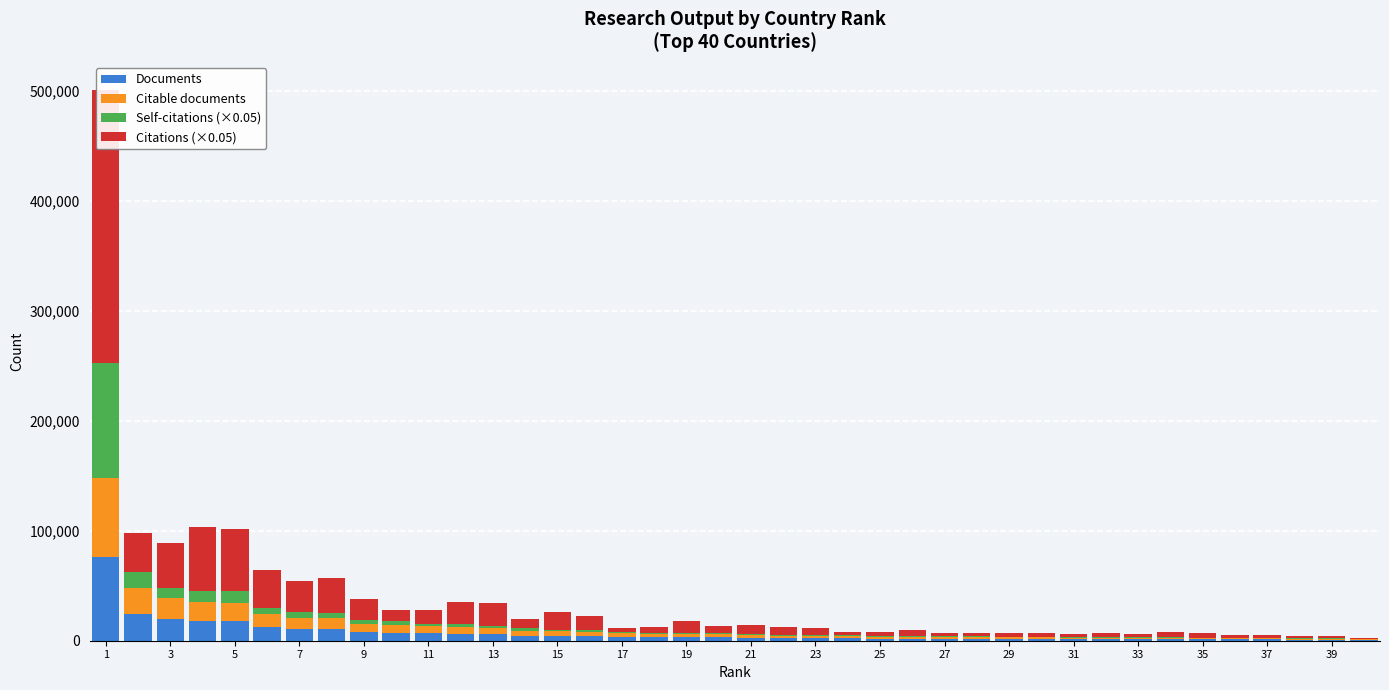

At which label does Documents reach its peak?

1